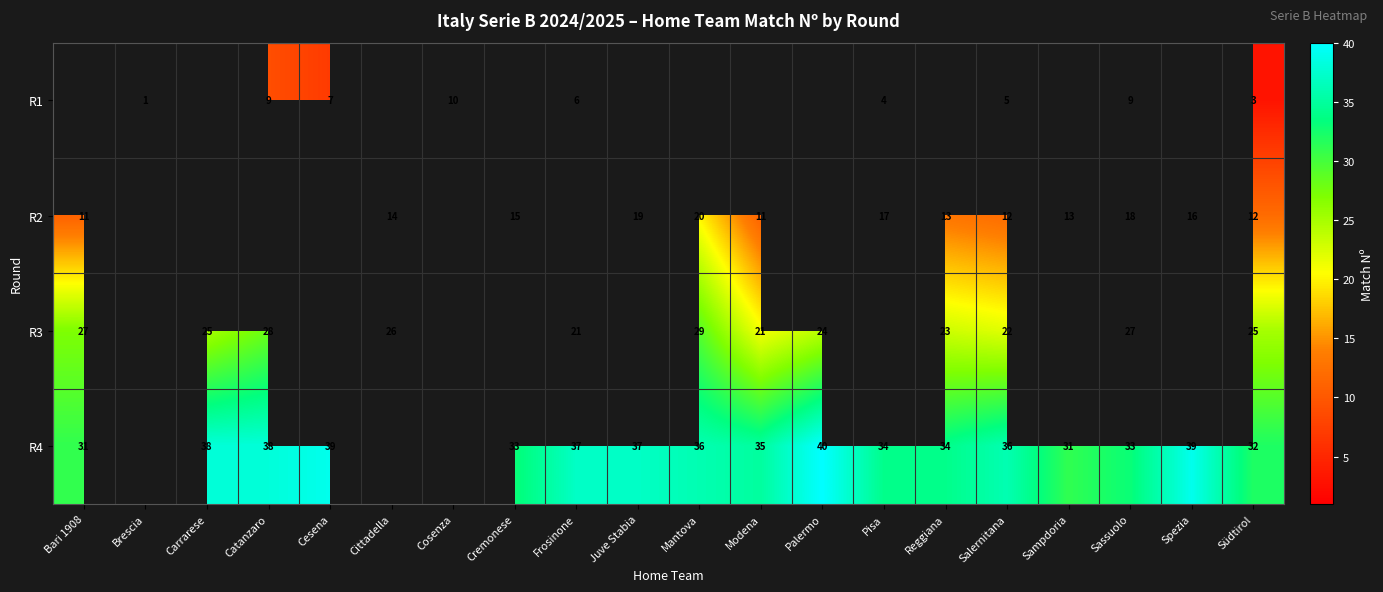

The R4 series shows 23 at Reggiana. True or false?

False